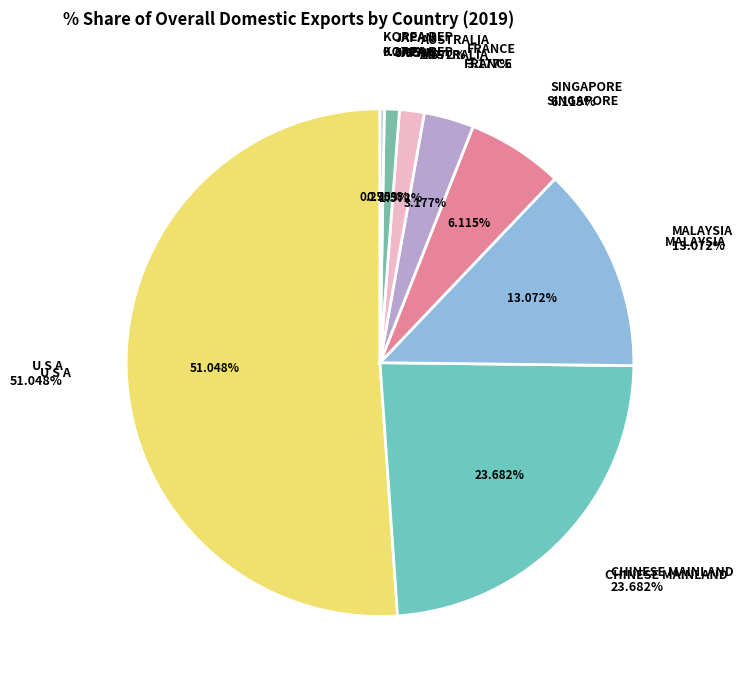

The CHINESE MAINLAND slice represents 16% of the pie. True or false?

False